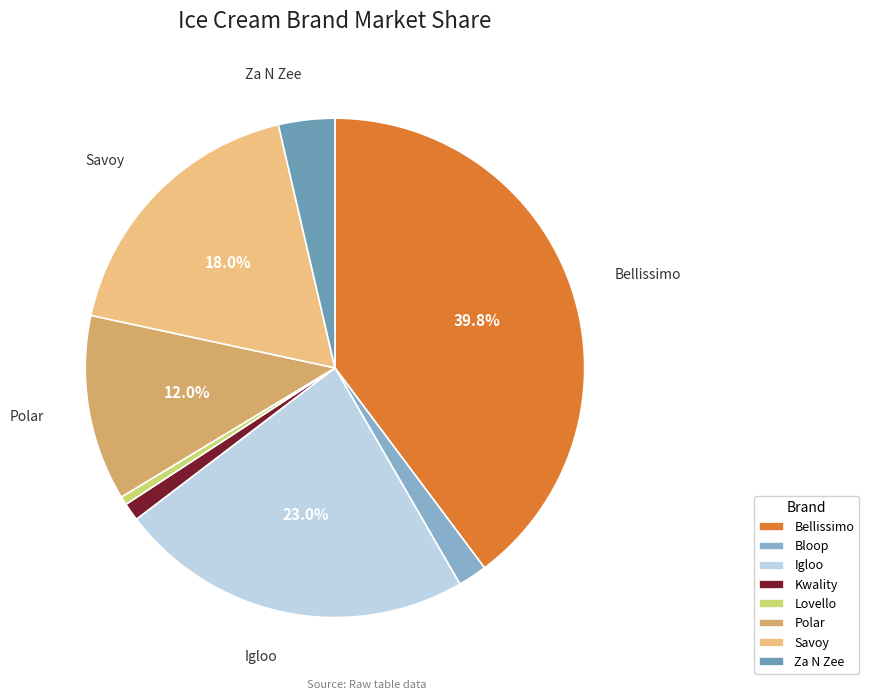

How many slices are in this pie chart?

8